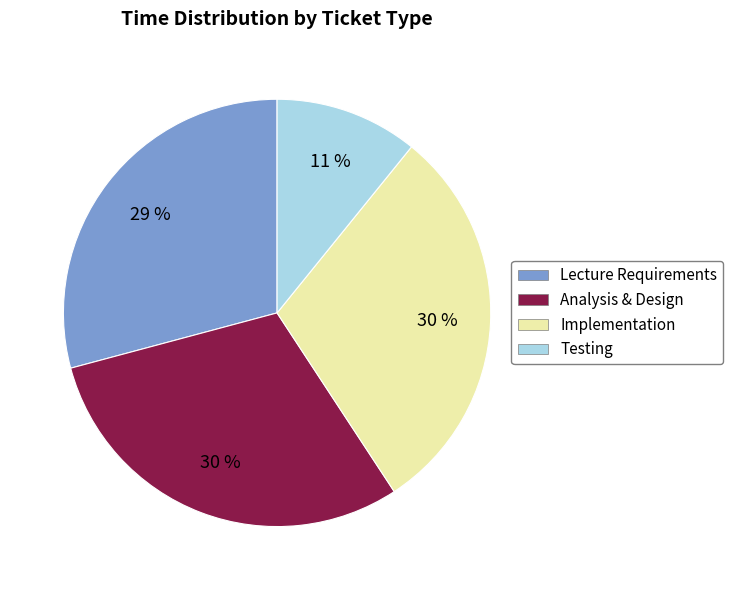

Combined, do Testing and Analysis & Design account for over 50%?

No